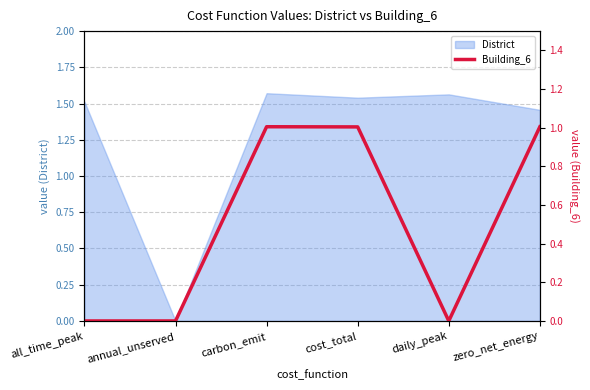

The value at annual_unserved is 0.0. True or false?

True